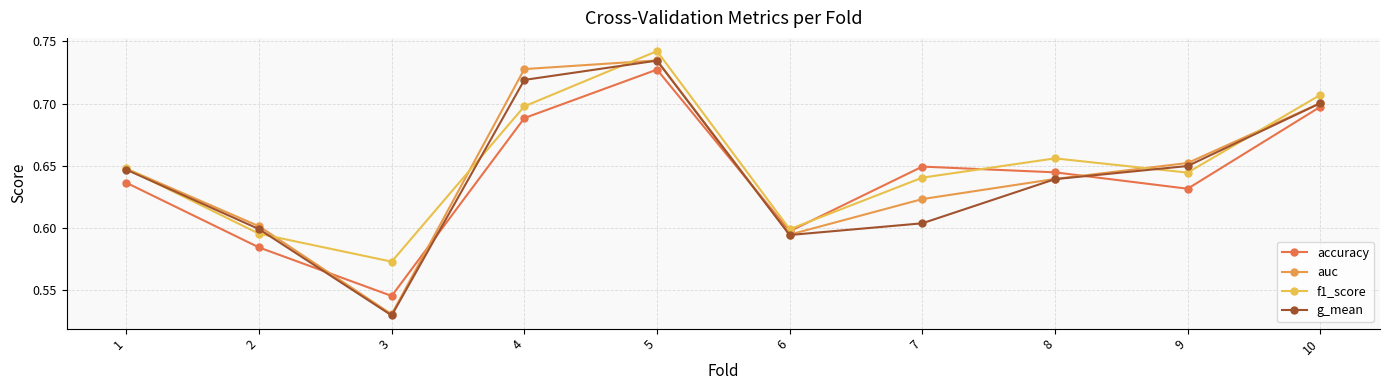

What is the approximate value of auc at 9?

0.7